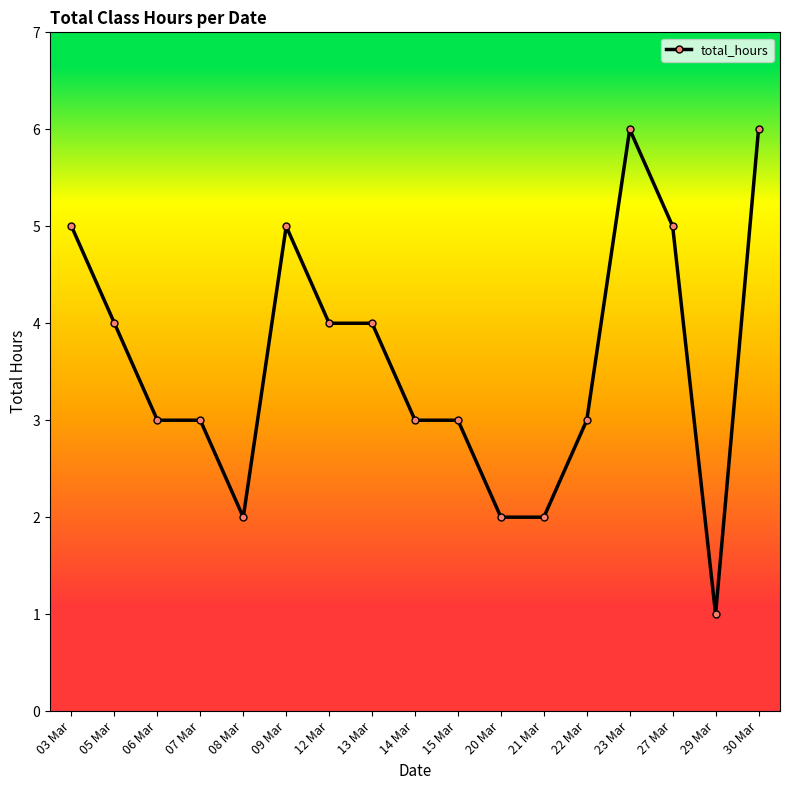

True or false: there are more than 0 points higher than both neighbors.

True